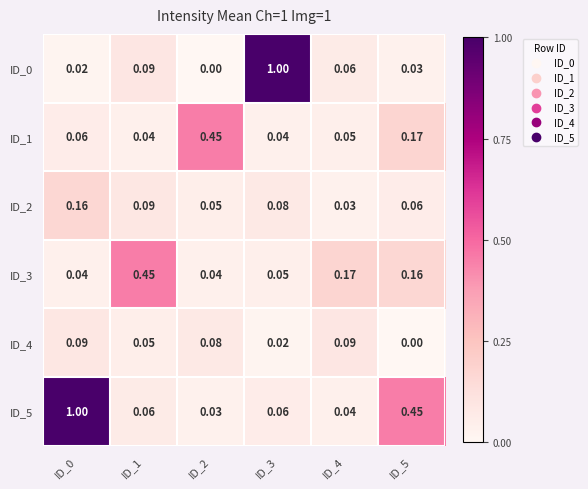

Count the number of data series in this chart.

6